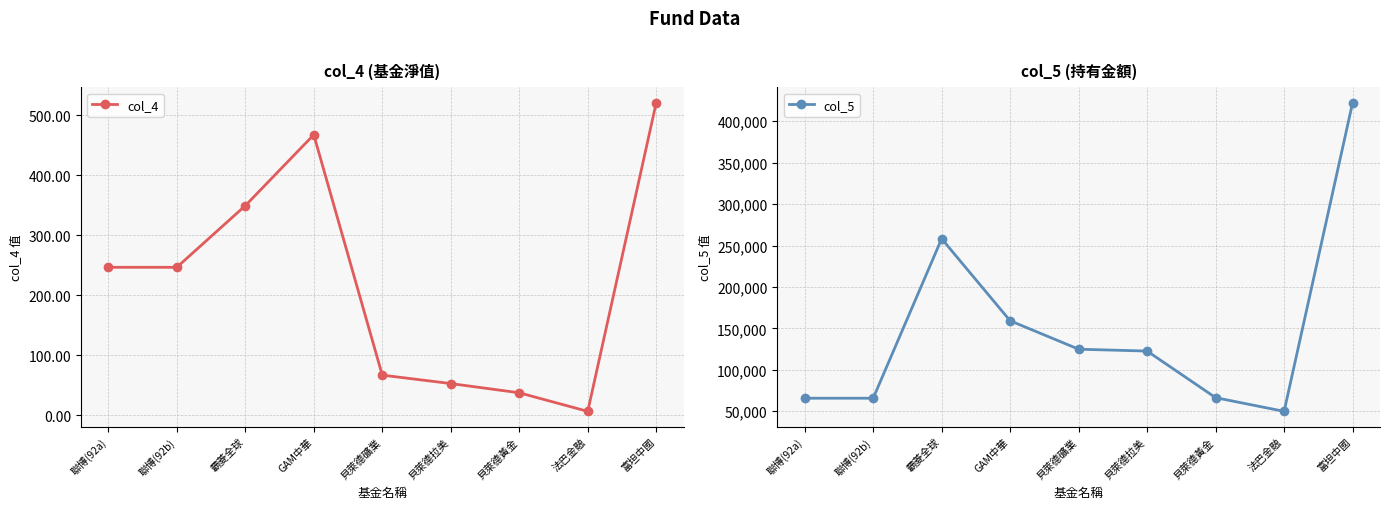

Rank the series at 聯博(92b) from highest to lowest value.

col_5, col_4